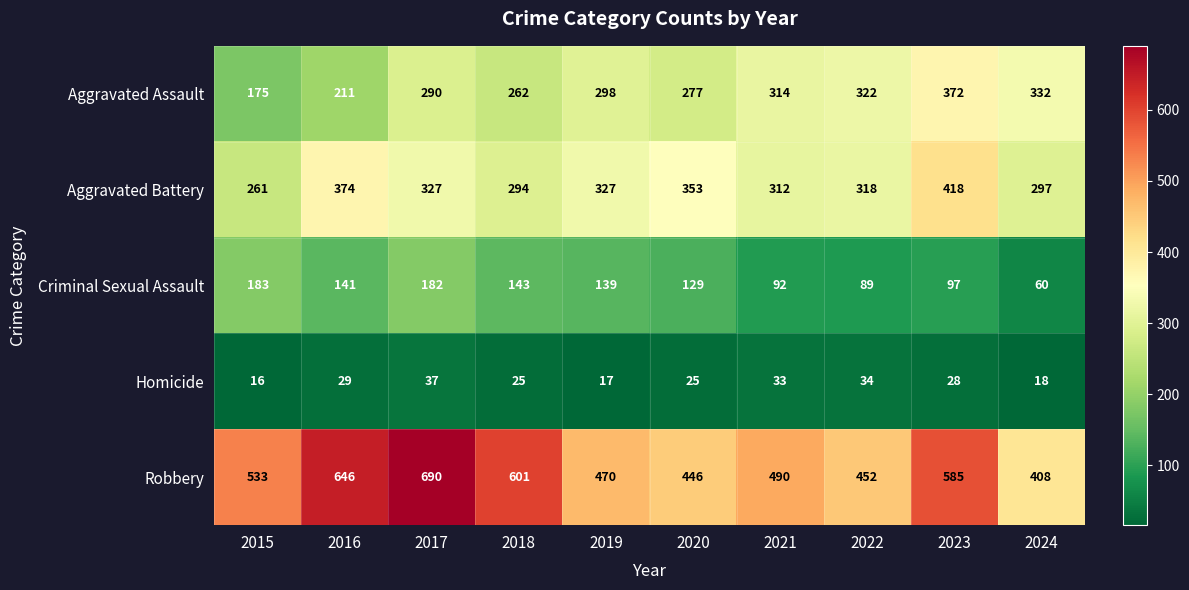

What is the sum of the Criminal Sexual Assault values at 2020 and 2015?

312